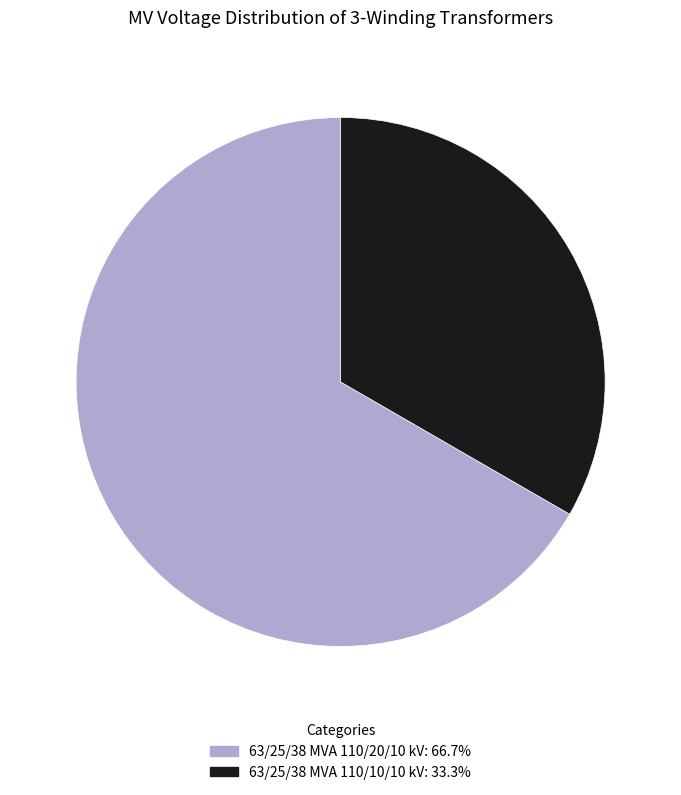

Is the sum of 63/25/38 MVA 110/20/10 kV: 66.7% and 63/25/38 MVA 110/10/10 kV: 33.3% greater than half?

Yes